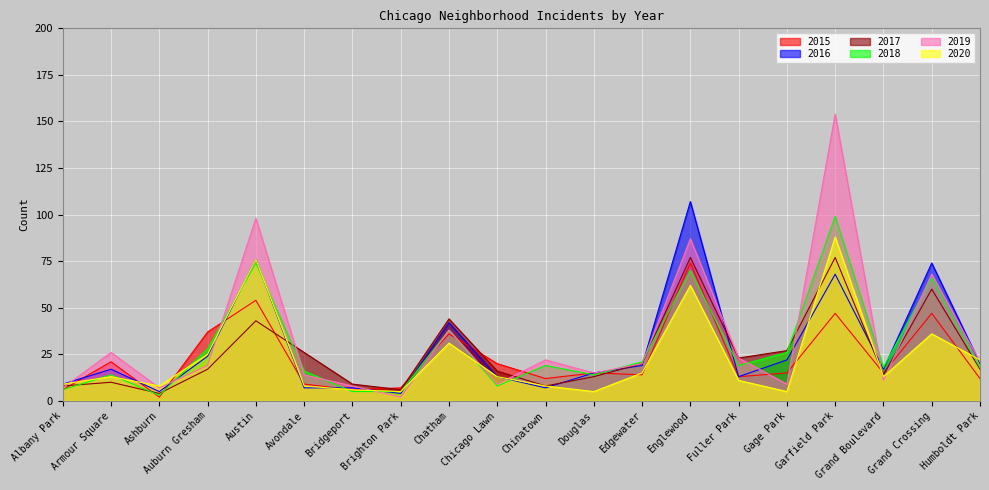

Is it true that 2019 equals 27 at Edgewater?

False